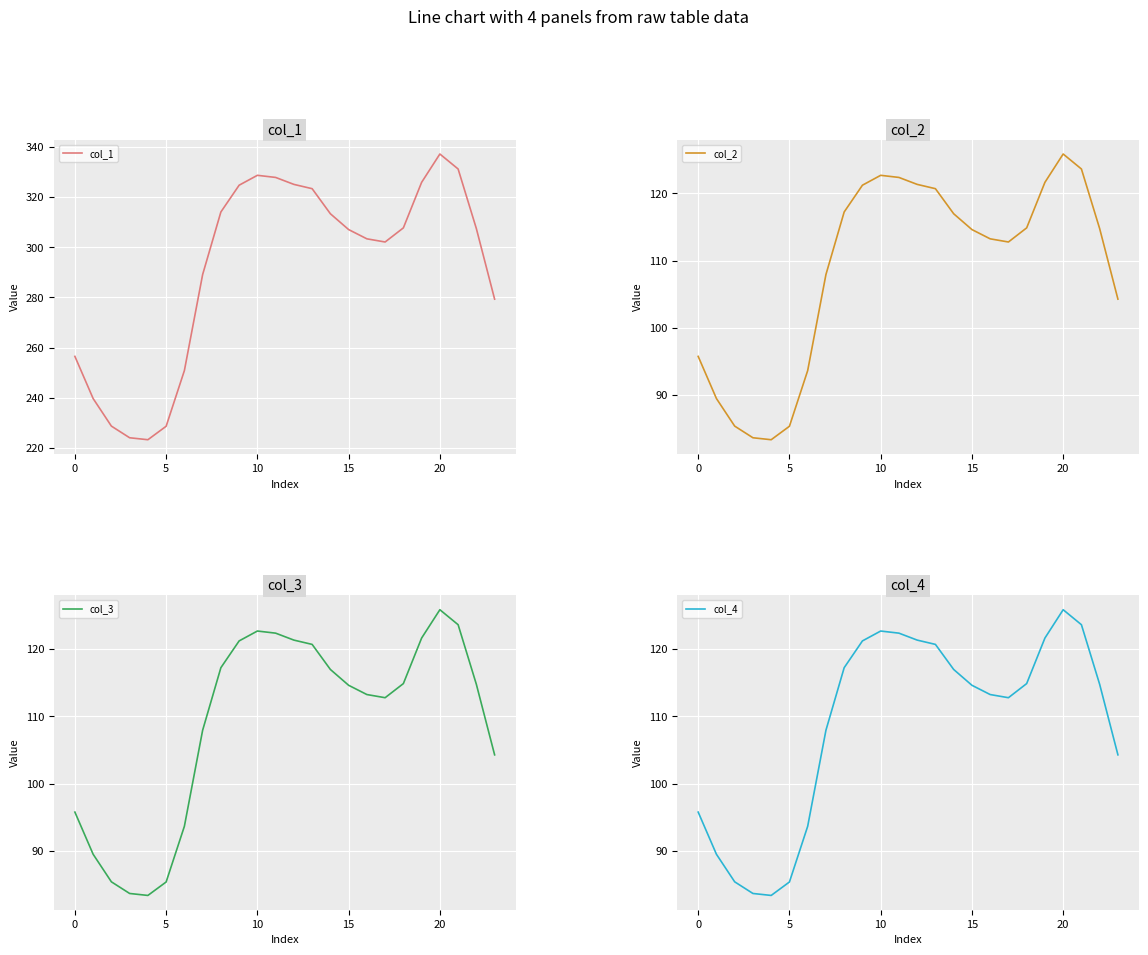

At which label does col_1 reach its peak?

20